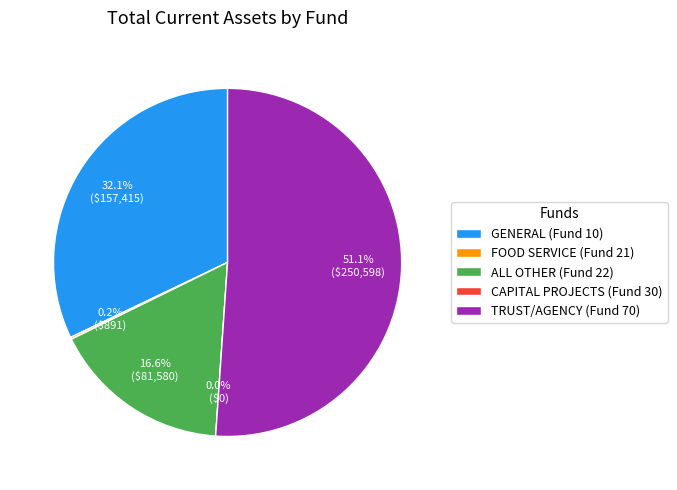

Is ALL OTHER (Fund 22) the majority of the pie?

No